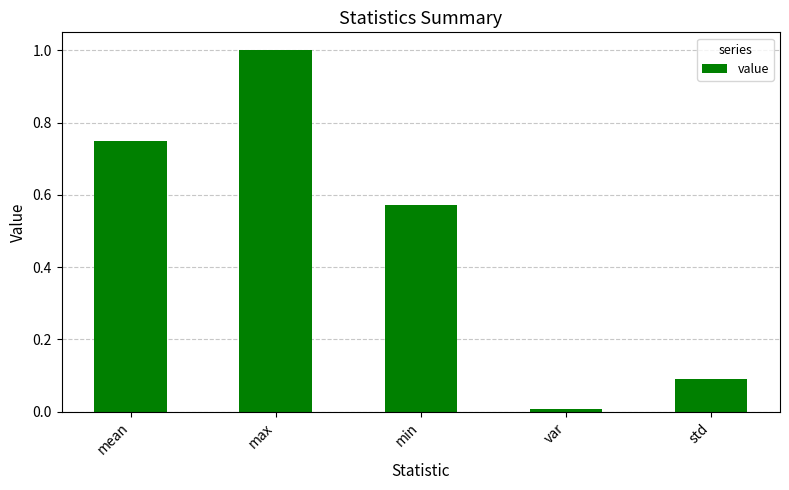

What is the difference between the values at std and min?

0.5